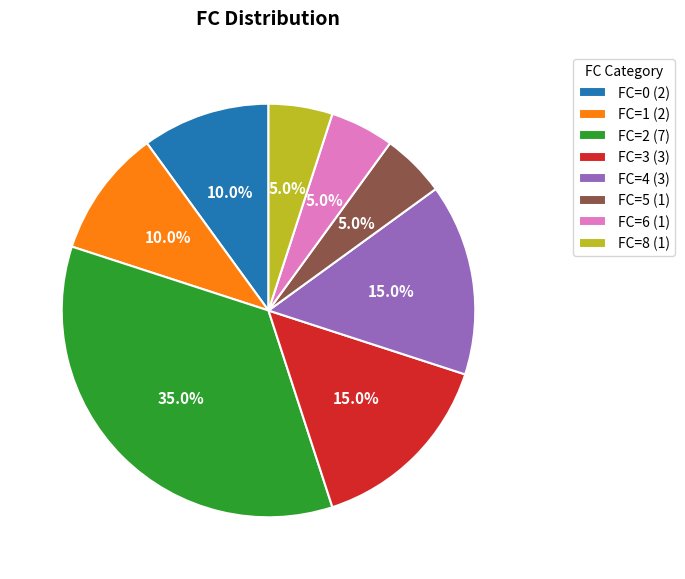

Does any single category account for the majority?

No